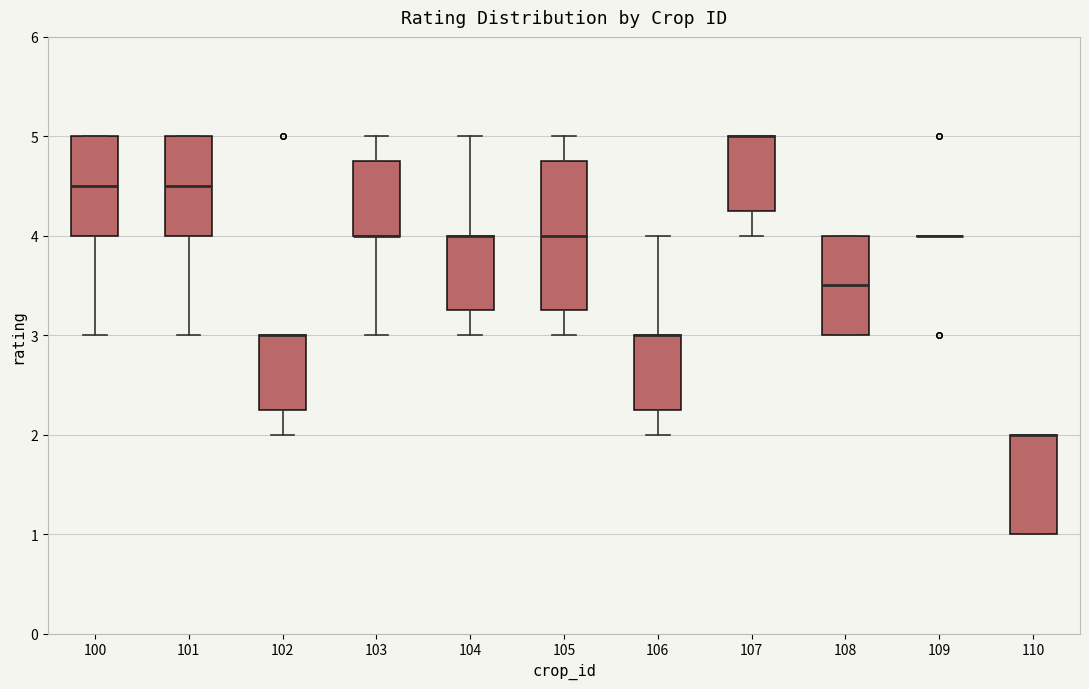

Comparing the boxes themselves (not the whiskers), which one is the tallest?

105